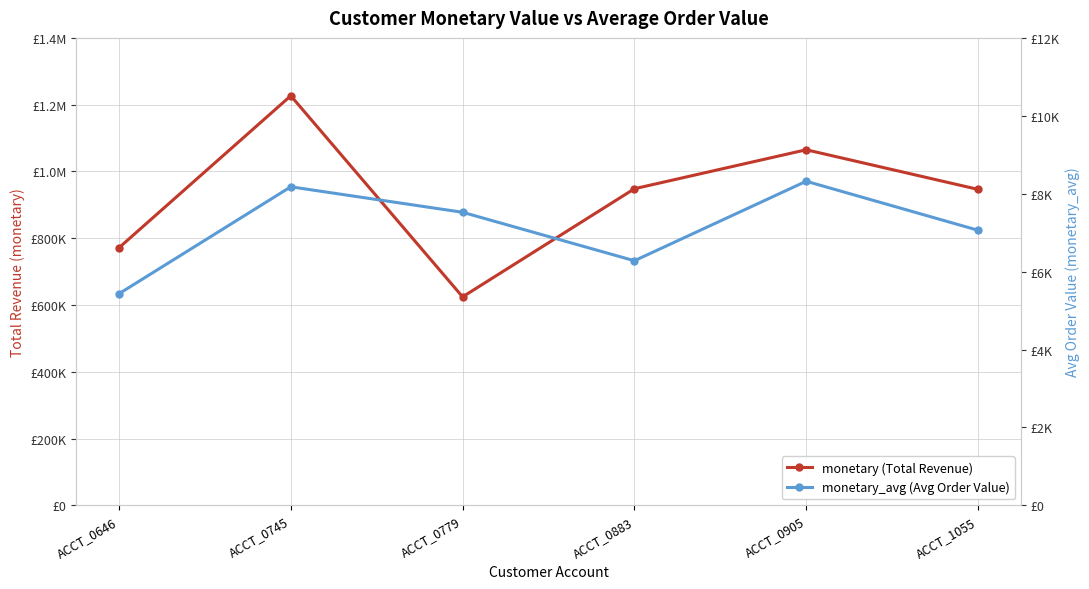

Is the value of monetary (Total Revenue) at ACCT_0745 greater than the value of monetary_avg (Avg Order Value) at ACCT_0646?

Yes